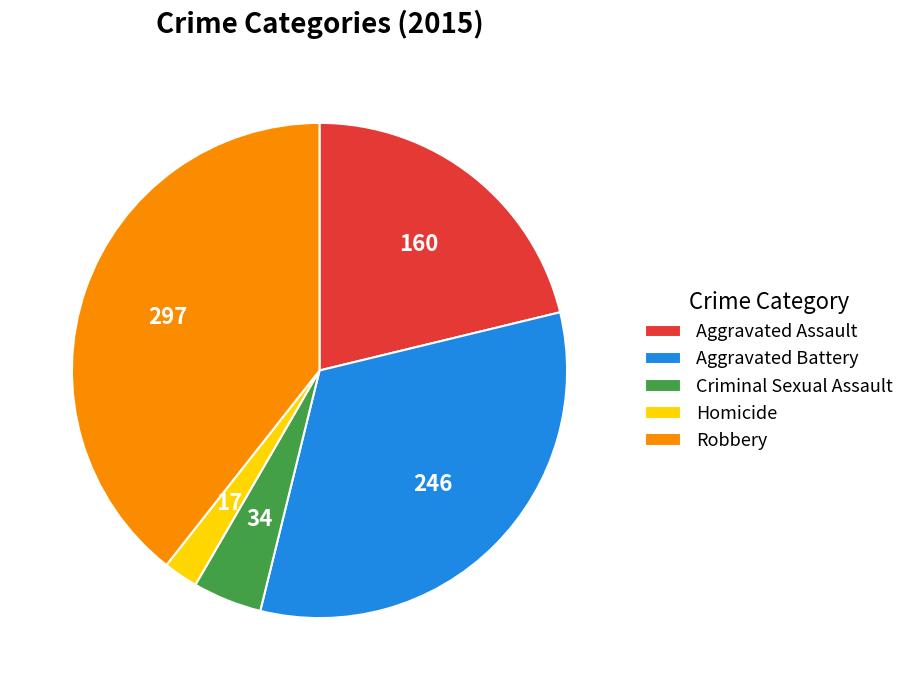

What is the ratio of the value at Aggravated Battery to the value at Criminal Sexual Assault?

7.2